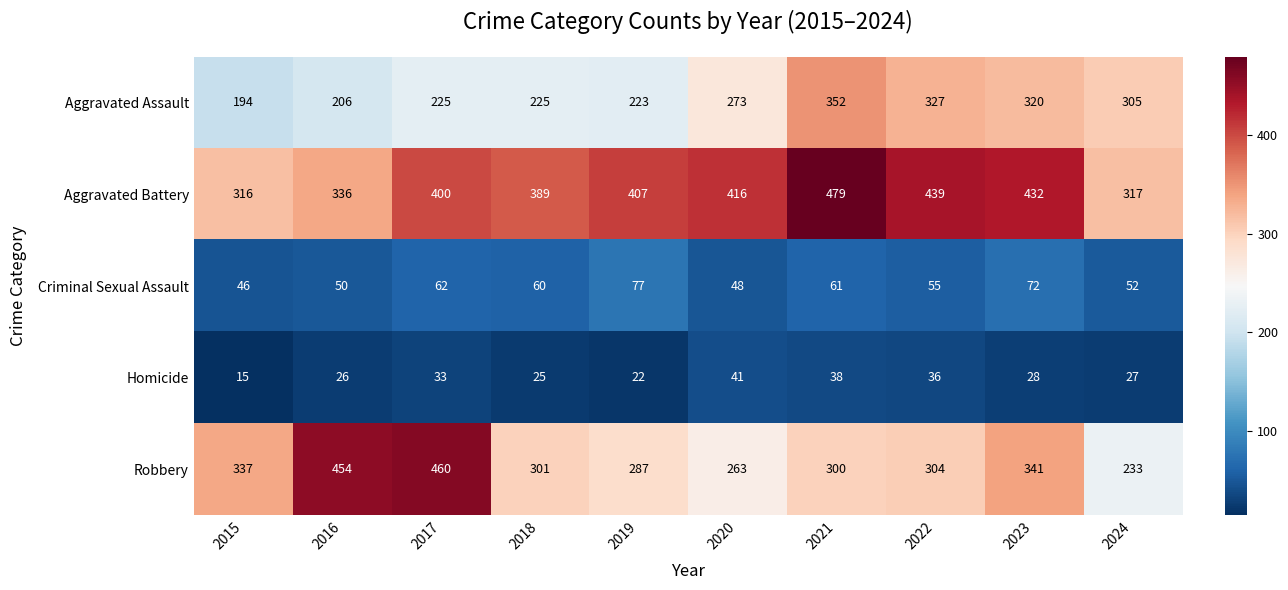

Where does the Criminal Sexual Assault series first go above 60?

2017